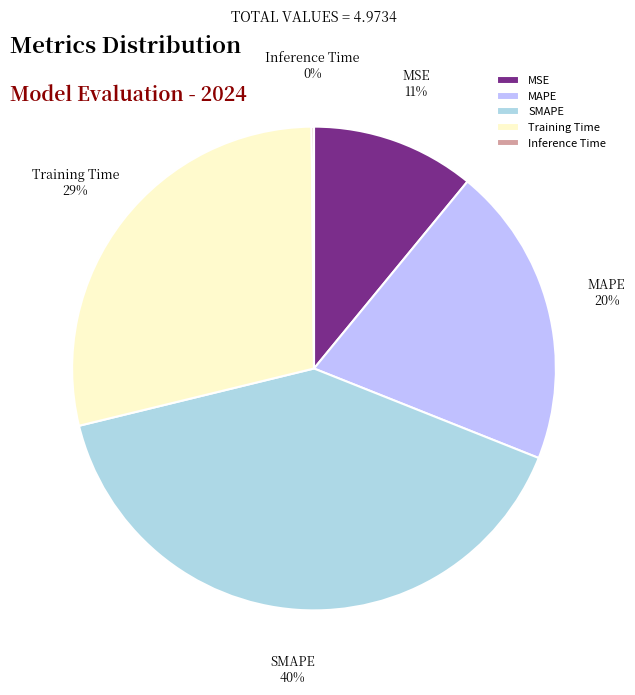

To the nearest percent, what percentage of the pie is SMAPE?

40%